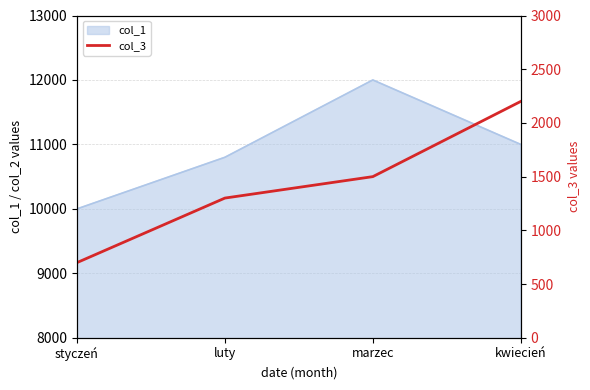

True or false: col_1 has more than 1 points higher than both neighbors.

False